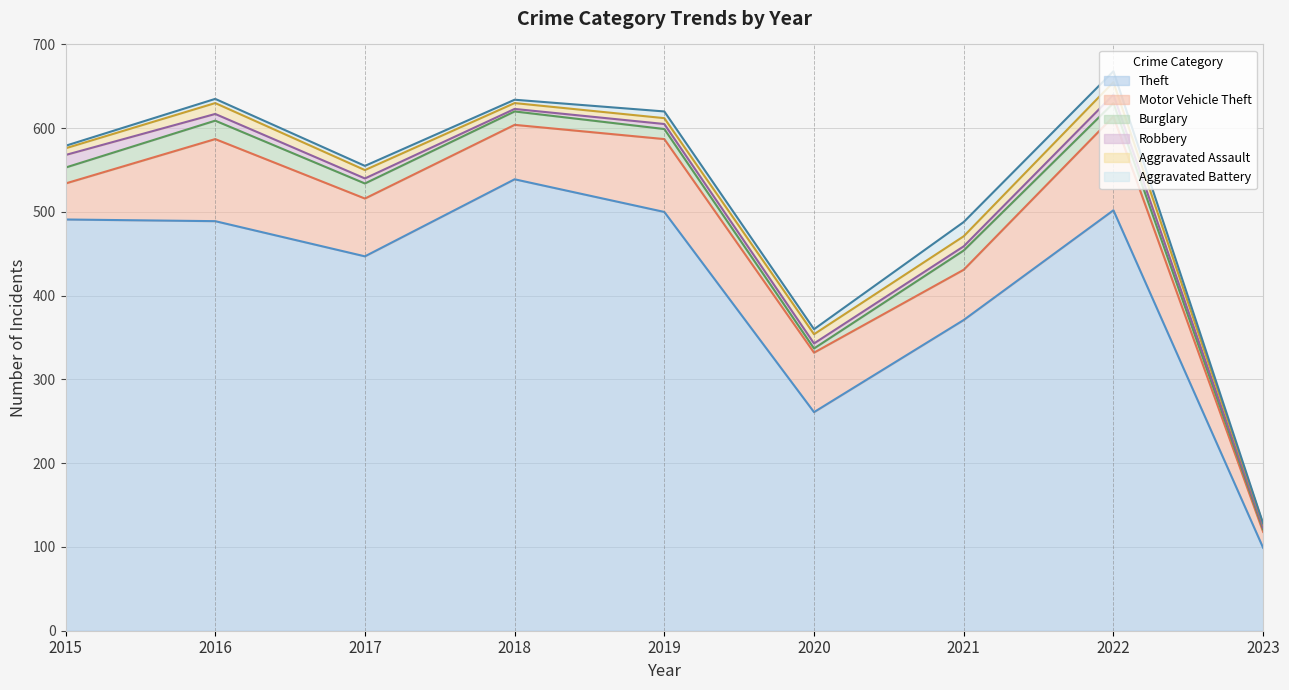

Is it true that Theft equals 500 at 2019?

True